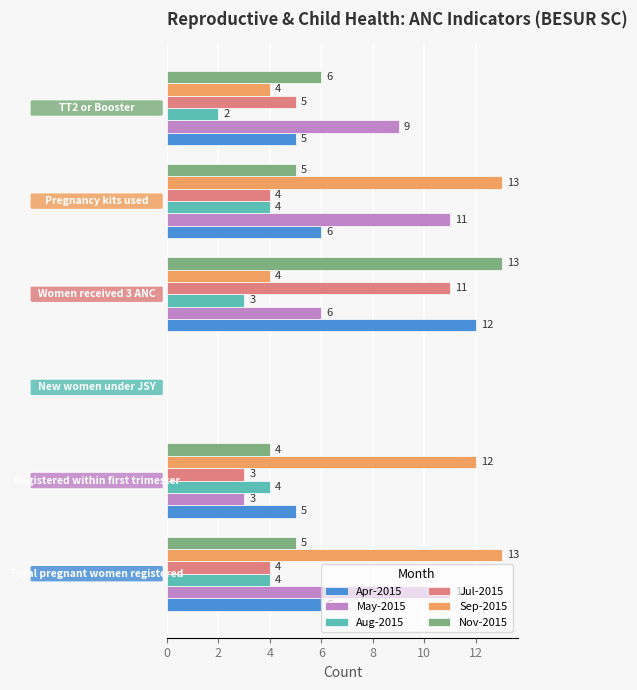

Which series has the largest total across all categories?

Sep-2015